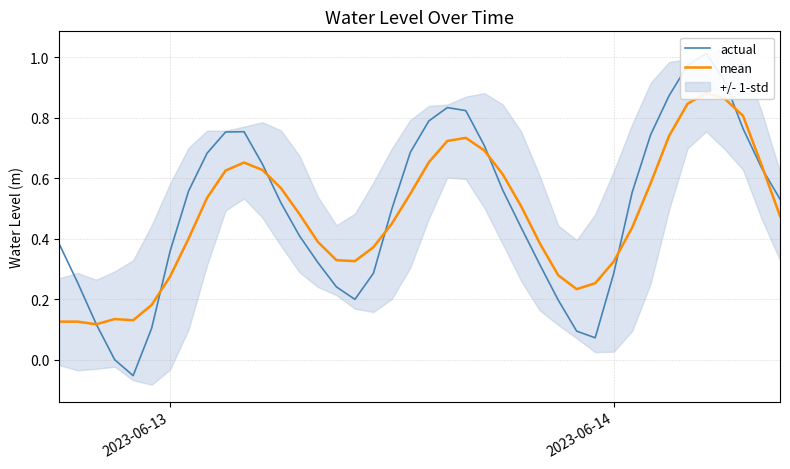

Does the chart have visible grid lines?

Yes